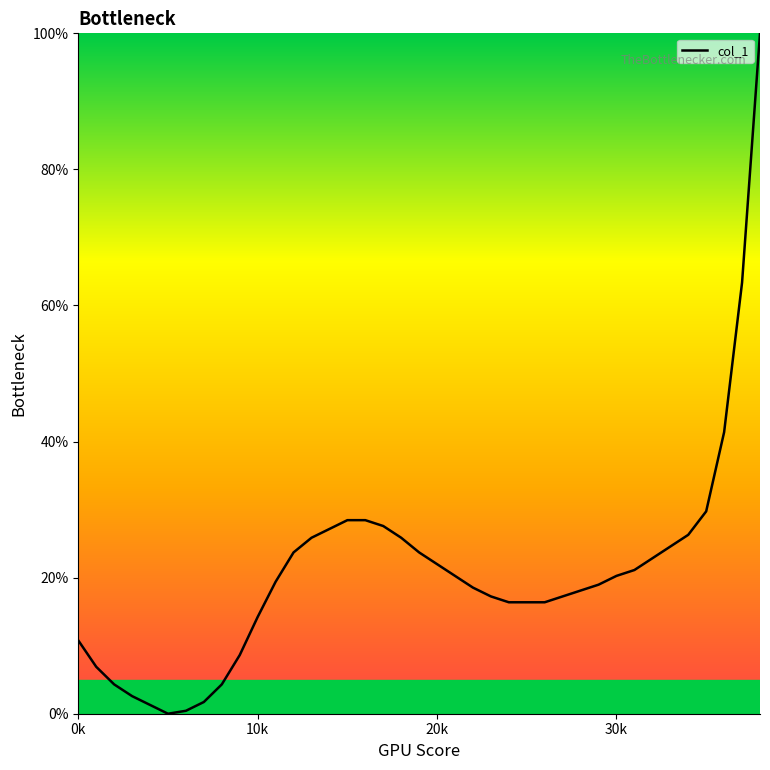

What is the difference between the maximum and minimum values?

100.0